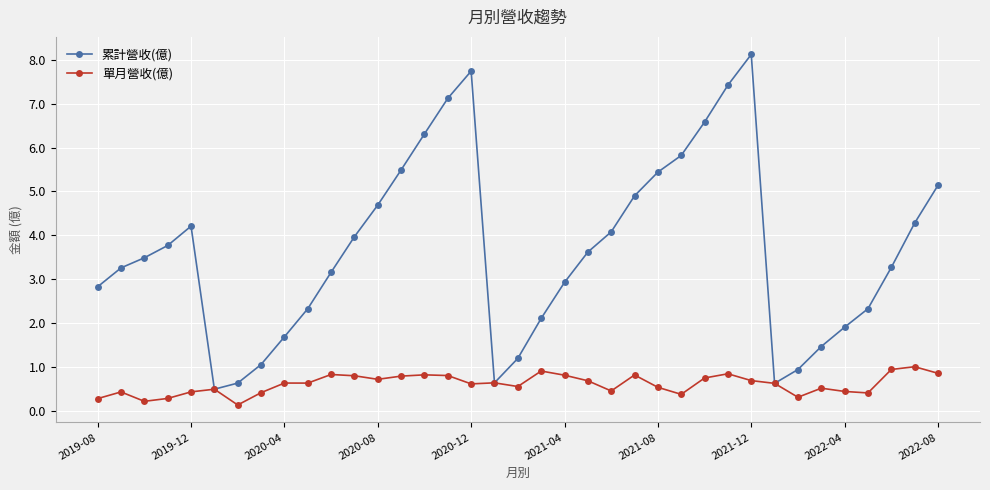

True or false: 累計營收(億) has more than 0 points higher than both neighbors.

True